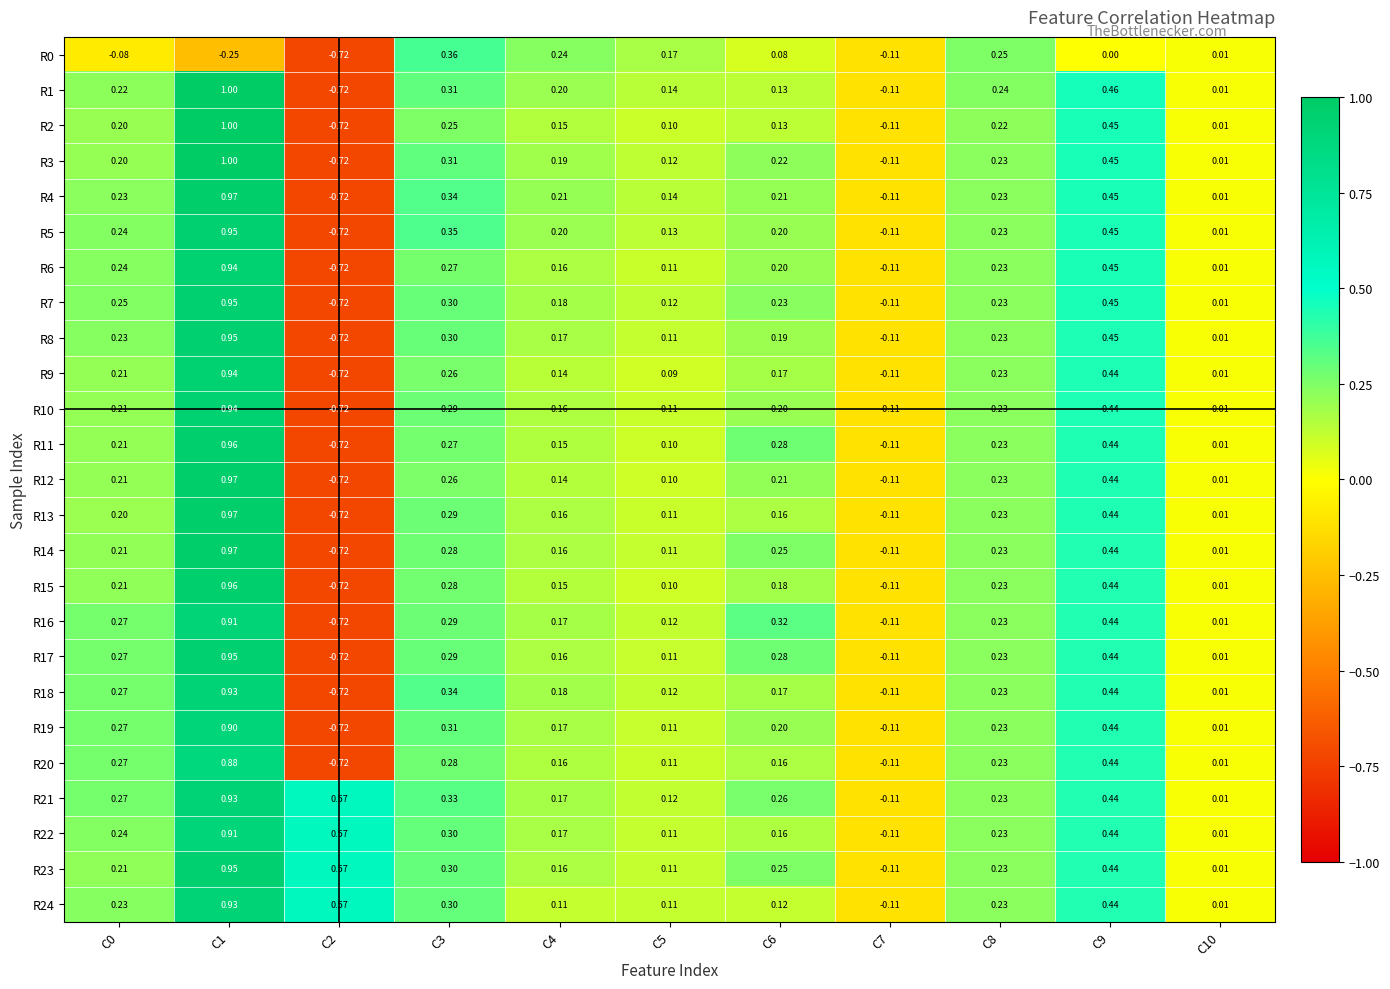

Which series changed the most between C5 and C9?

R2